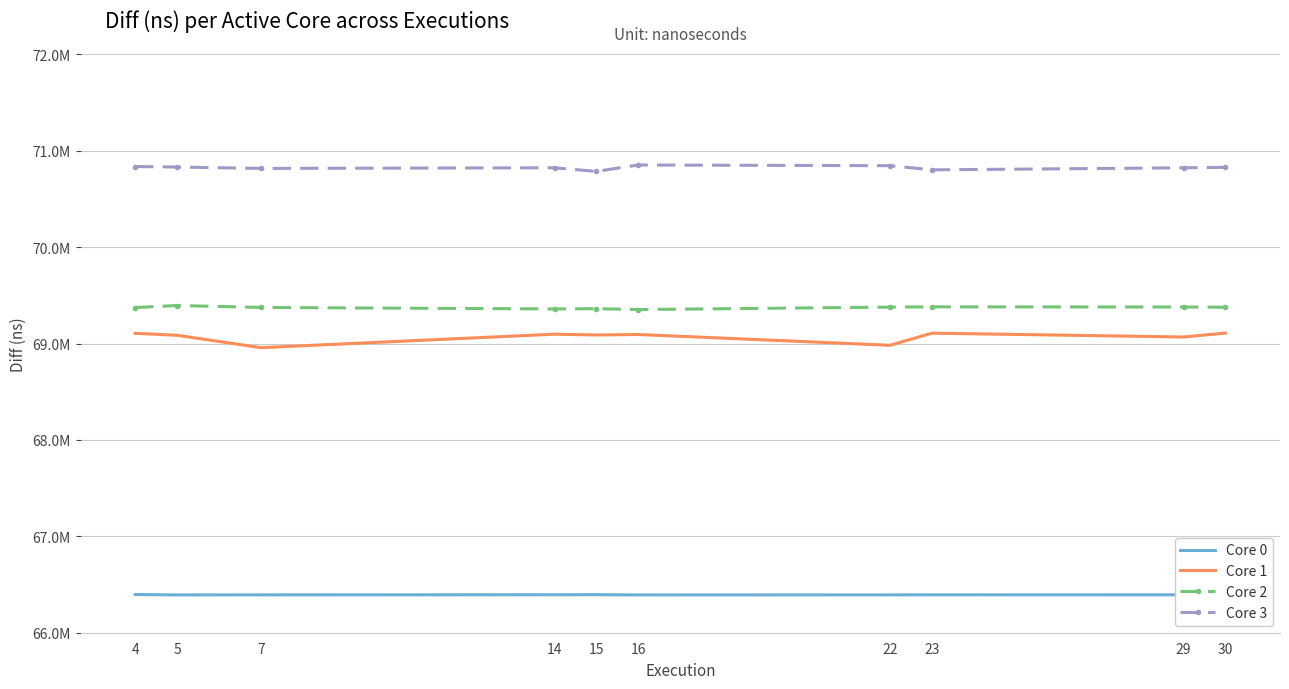

What is the value of the Core 2 point at the 9th from the left?

69379342